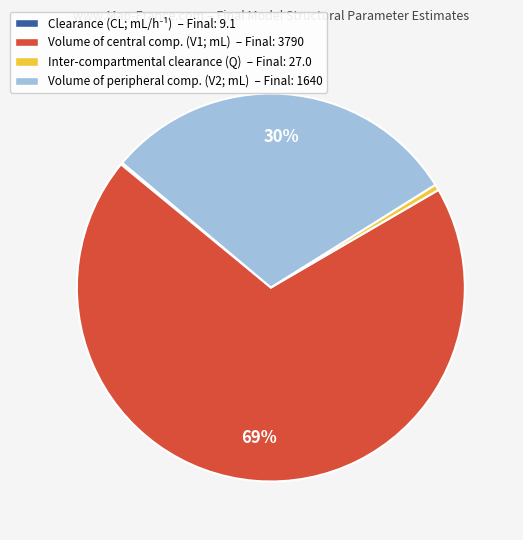

Is it true that Volume of peripheral comp. (V2; mL) – Final: 1640 is 30% of the pie?

True